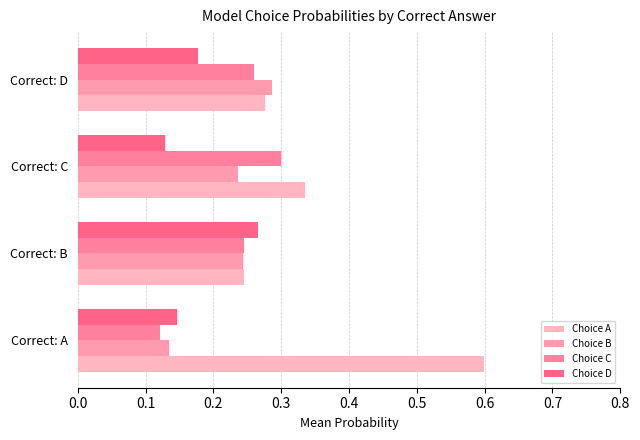

Which series has the widest spread of values?

Choice A